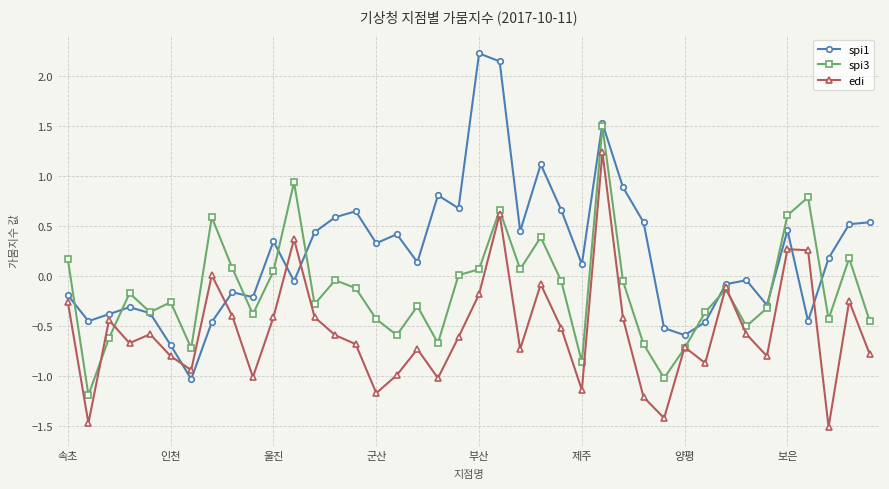

List the series in order of their peak value, lowest first.

edi, spi3, spi1